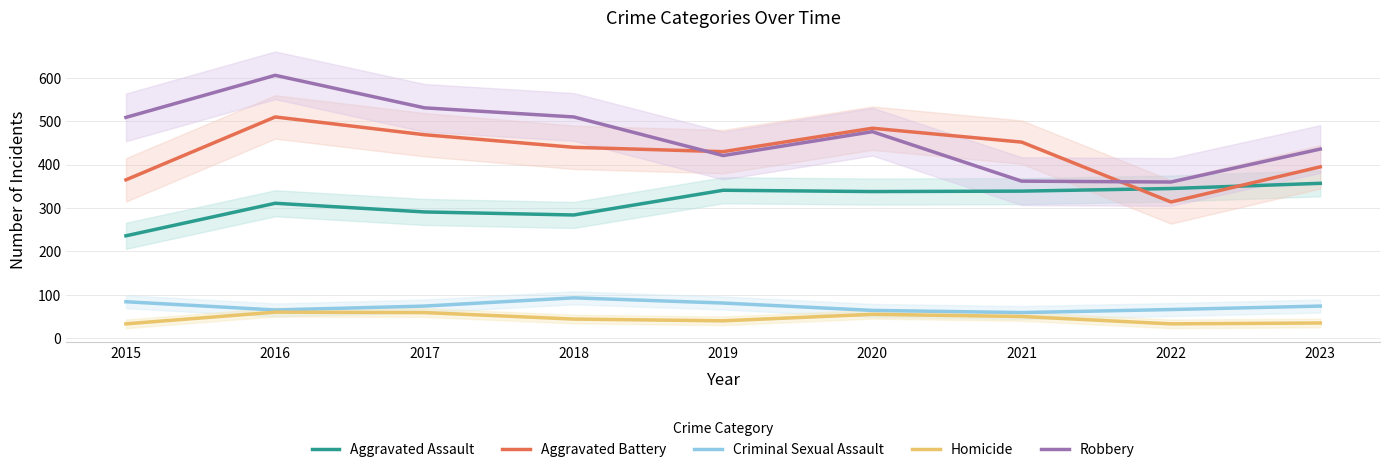

Rank the series by their maximum value, from lowest to highest.

Homicide, Criminal Sexual Assault, Aggravated Assault, Aggravated Battery, Robbery